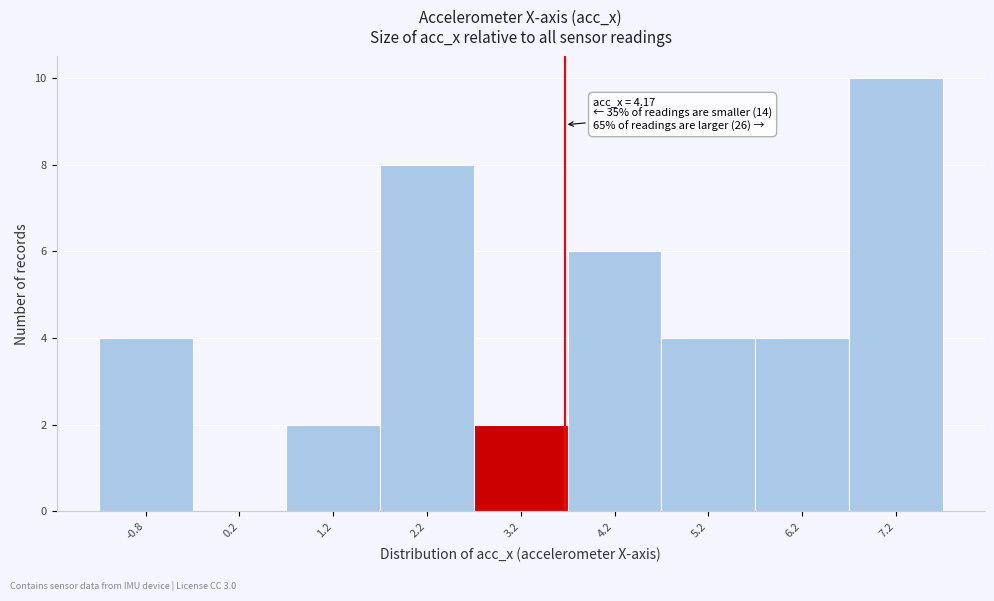

Reading right to left, transcribe all the data shown in this chart.

7.2=10	6.2=4	5.2=4	4.2=6	3.2=2	2.2=8	1.2=2	0.2=0	-0.8=4